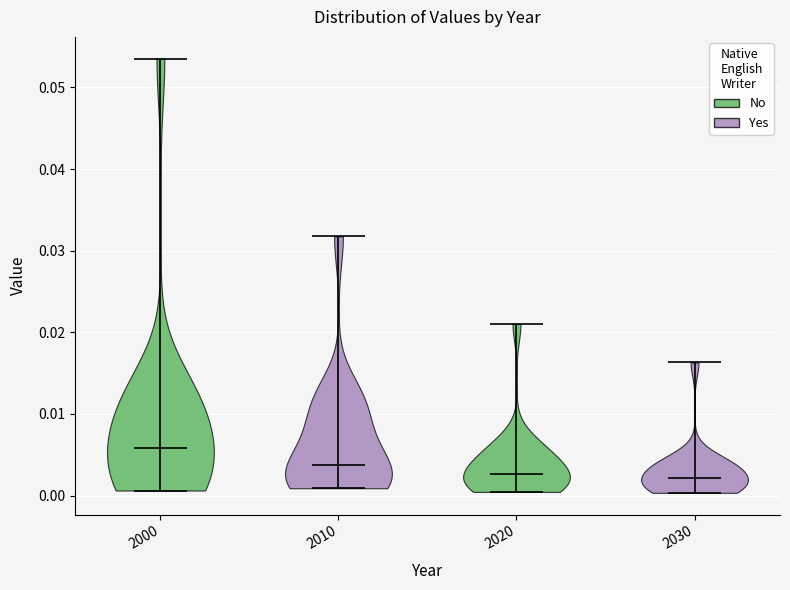

Reading left to right, read every violin against the y-axis: where its median line is, and the lowest and highest points it reaches. The values are not printed on the chart, so give them approximately, as read against the axis.

2000: median line 0.006, lowest point 0.001, highest point 0.054
2010: median line 0.004, lowest point 0.001, highest point 0.032
2020: median line 0.003, lowest point 0.000, highest point 0.021
2030: median line 0.002, lowest point 0.000, highest point 0.016